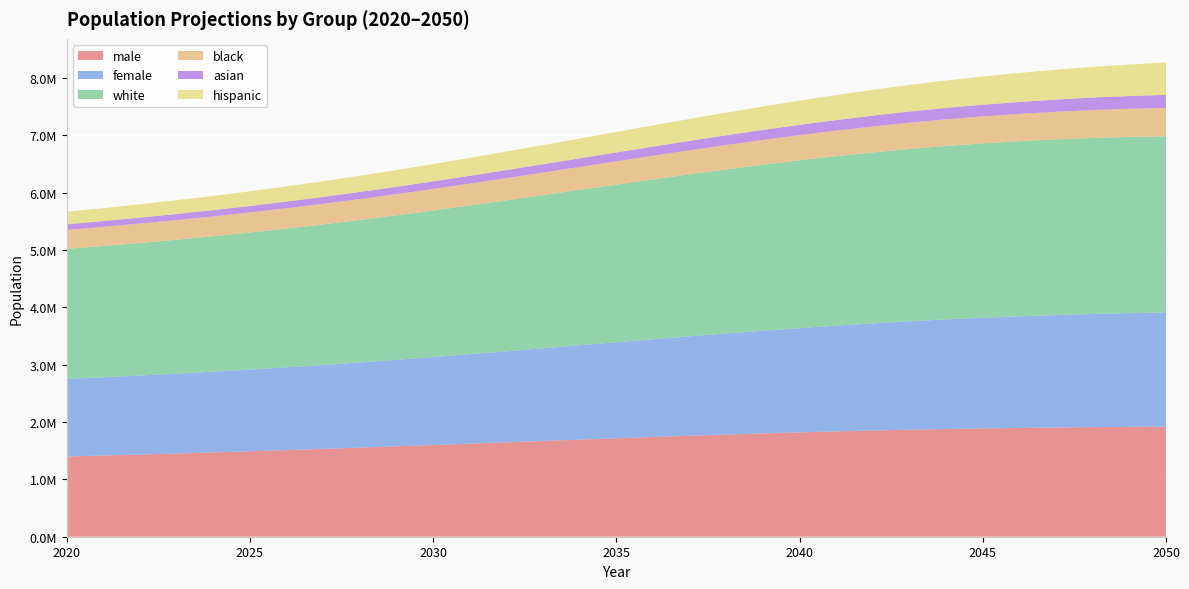

Reading right to left, what are all the values shown in this chart?

male: 1918329	1915462	1911162	1905227	1897754	1889035	1878578	1866421	1852429	1836978	1820048	1801727	1782074	1761331	1739536	1717014	1693916	1670459	1646815	1623126	1599622	1576409	1553790	1531731	1510466	1490023	1470351	1451474	1433335	1415904	1399014
female: 1992132	1984222	1973949	1961288	1946383	1930252	1911722	1890872	1868030	1843670	1817830	1790640	1762454	1733397	1704021	1674402	1644942	1616042	1587775	1560453	1534253	1509417	1486000	1464109	1443782	1425115	1407974	1392289	1378001	1364899	1352797
white: 3073035	3073176	3069927	3063089	3052853	3040446	3024344	3004515	2981129	2955004	2926113	2894554	2860661	2824803	2787487	2749028	2709880	2670665	2631544	2592915	2555182	2518661	2483710	2450373	2418894	2389358	2361634	2335658	2311305	2288372	2266508
black: 495178	490963	486451	481543	476368	470941	465151	459140	452925	446507	439962	433341	426673	420015	413354	406761	400324	394000	387899	381963	376278	370799	365554	360569	355775	351241	346991	342968	339204	335694	332414
asian: 226577	222072	217538	212958	208294	203605	198834	193999	189142	184204	179269	174279	169315	164345	159416	154546	149744	145048	140437	135991	131643	127462	123436	119579	115918	112427	109158	106023	103074	100313	97716
hispanic: 564105	549807	535466	521040	506629	492266	477956	463744	449637	435734	422047	408544	395312	382416	369815	357514	345580	334098	322962	312190	301878	291883	282334	273169	264411	256017	247965	240210	232814	225675	218889